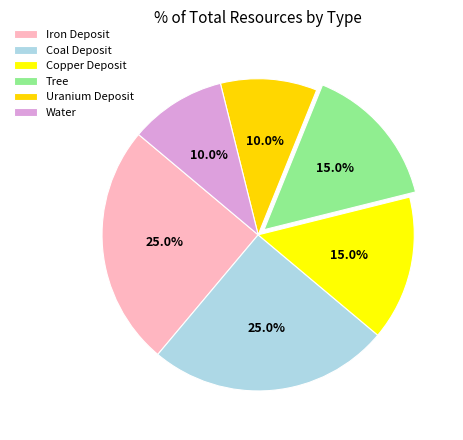

Is it true that Water is 1% of the pie?

False